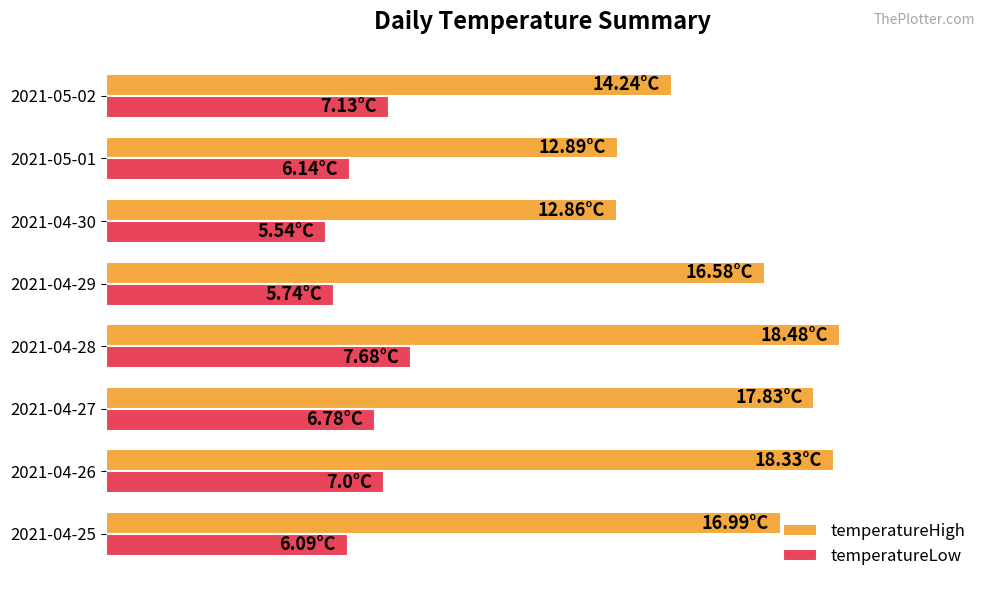

List the series in order of their overall mean, lowest first.

temperatureLow, temperatureHigh